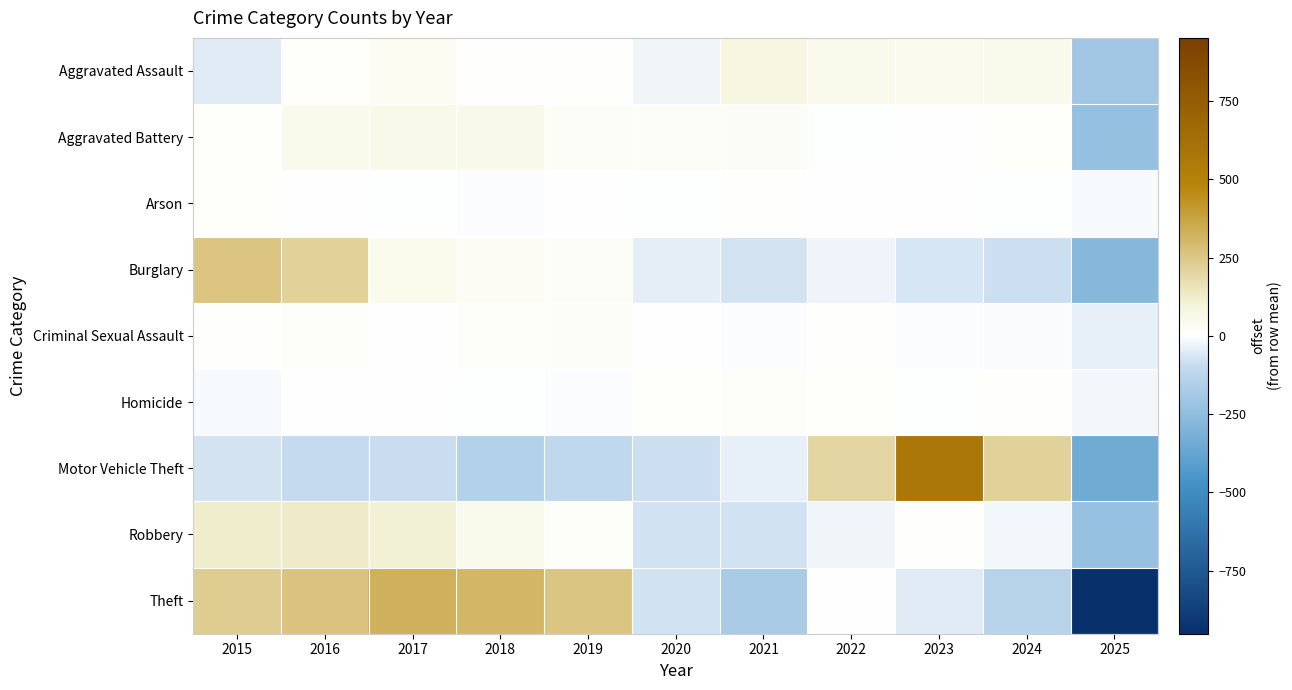

Reading left to right, what are all the values shown in this chart?

Aggravated Assault: 2015=-51.4	2016=9.6	2017=35.6	2018=4.6	2019=4.6	2020=-23.4	2021=79.6	2022=48.6	2023=43.6	2024=51.6	2025=-203.4
Aggravated Battery: 2015=9.5	2016=48.5	2017=53.5	2018=52.5	2019=17.5	2020=18.5	2021=20.5	2022=-0.5	2023=1.5	2024=9.5	2025=-231.5
Arson: 2015=8.8	2016=0.8	2017=-1.2	2018=-5.2	2019=2.8	2020=-1.2	2021=4.8	2022=1.8	2023=1.8	2024=-1.2	2025=-12.2
Burglary: 2015=260.9	2016=213.9	2017=47.9	2018=27.9	2019=16.9	2020=-41.1	2021=-71.1	2022=-28.1	2023=-66.1	2024=-85.1	2025=-276.1
Criminal Sexual Assault: 2015=4.5	2016=12.5	2017=2.5	2018=12.5	2019=16.5	2020=1.5	2021=-5.5	2022=5.5	2023=-4.5	2024=-7.5	2025=-37.5
Homicide: 2015=-11.9	2016=3.1	2017=2.1	2018=-1.9	2019=-3.9	2020=9.1	2021=13.1	2022=10.1	2023=-2.9	2024=5.1	2025=-21.9
Motor Vehicle Theft: 2015=-73.0	2016=-100.0	2017=-87.0	2018=-147.0	2019=-110.0	2020=-85.0	2021=-40.0	2022=197.0	2023=571.0	2024=215.0	2025=-341.0
Robbery: 2015=121.3	2016=130.3	2017=105.3	2018=51.3	2019=12.3	2020=-76.7	2021=-75.7	2022=-23.7	2023=6.3	2024=-20.7	2025=-229.7
Theft: 2015=231.8	2016=265.8	2017=327.8	2018=305.8	2019=256.8	2020=-77.2	2021=-175.2	2022=0.8	2023=-51.2	2024=-134.2	2025=-951.2